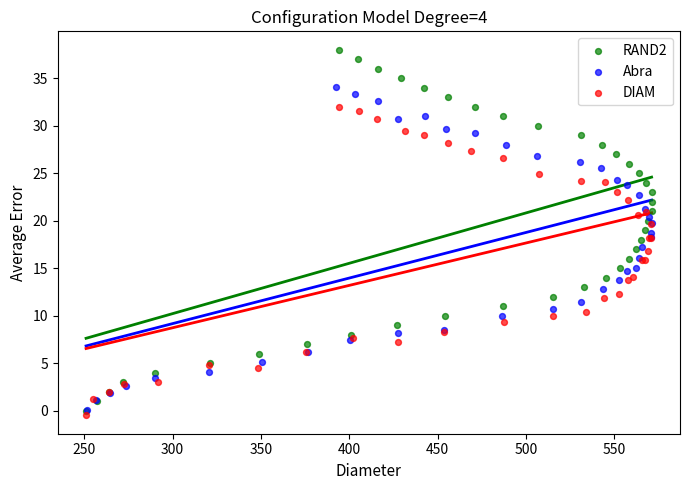

Which series reaches the maximum Y coordinate?

RAND2